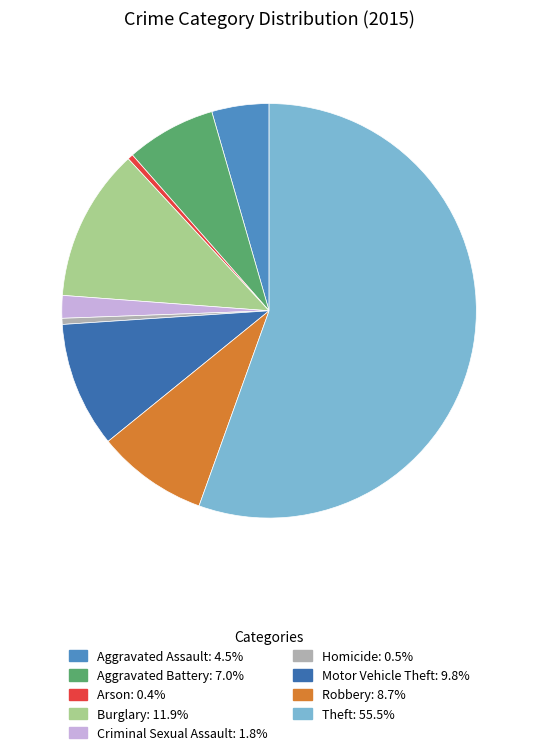

Which slice is the largest?

Theft